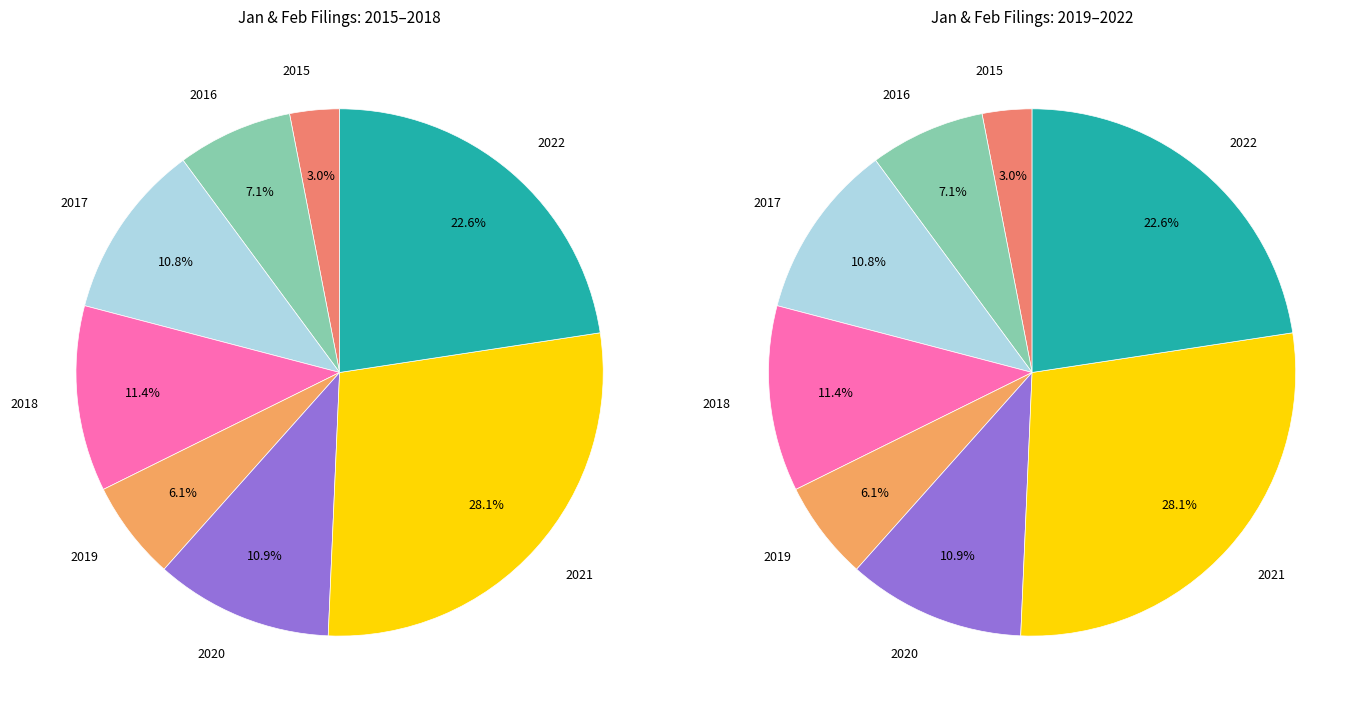

What is the total percentage of 2021 and 2016?

35.2%